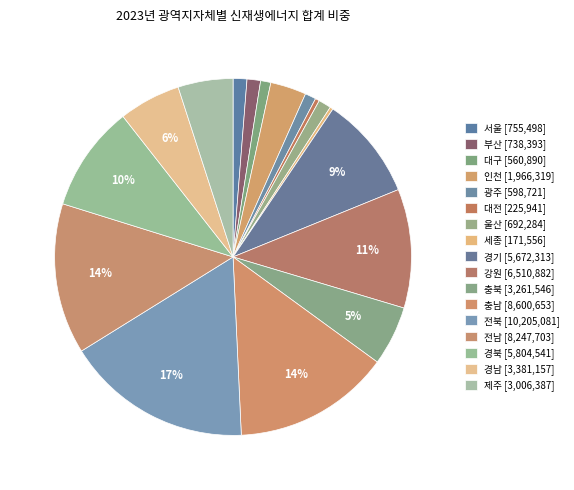

To the nearest percent, what is the difference between the 세종 and 서울 slice percentages?

1%